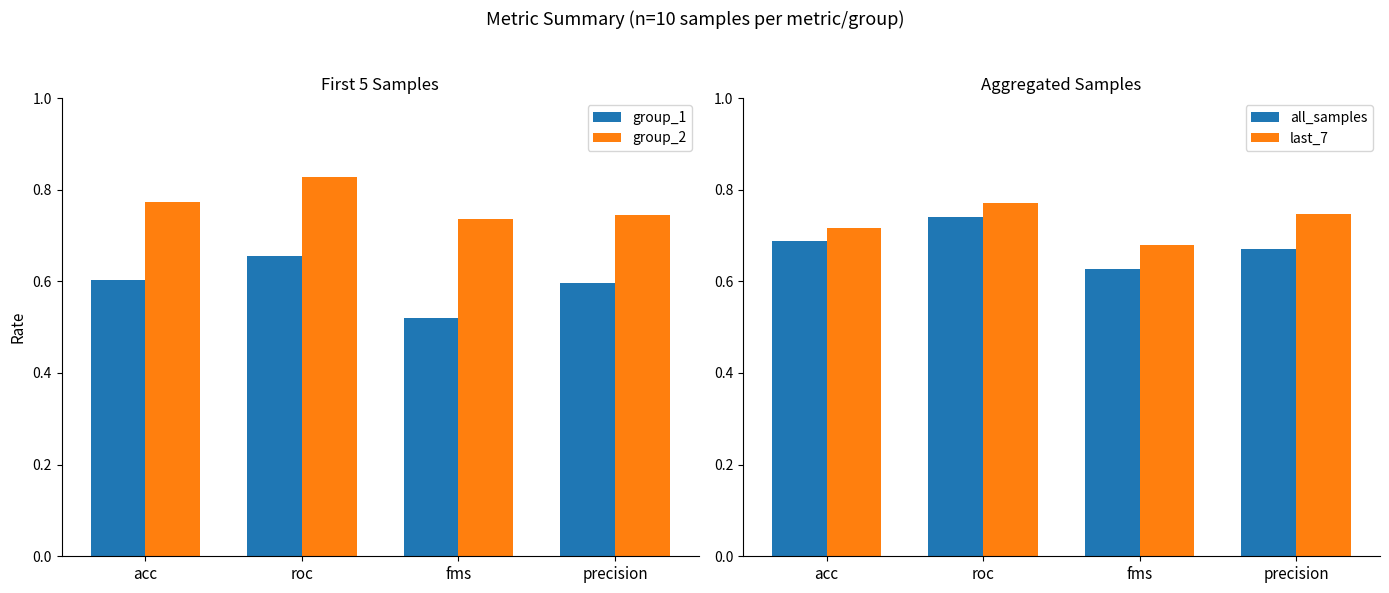

What is the value of the group_1 bar at the 3rd from the left?

0.5